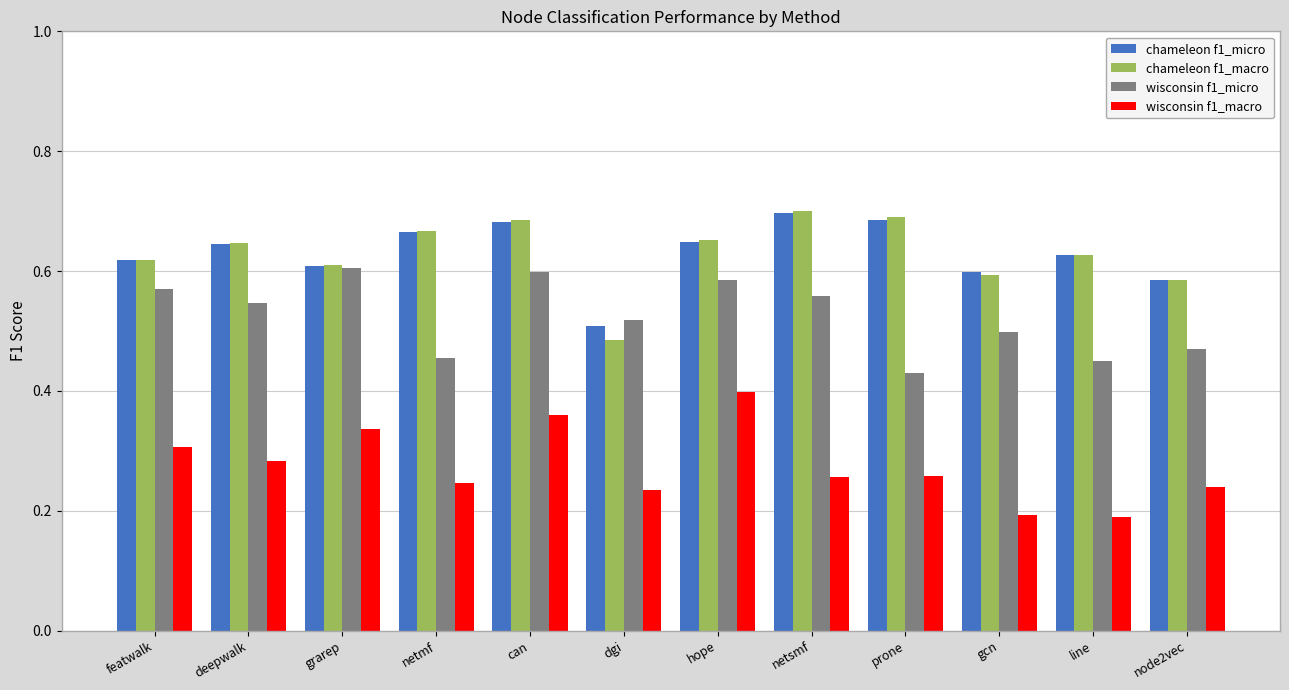

The value of chameleon f1_micro at prone is 0.7. True or false?

True